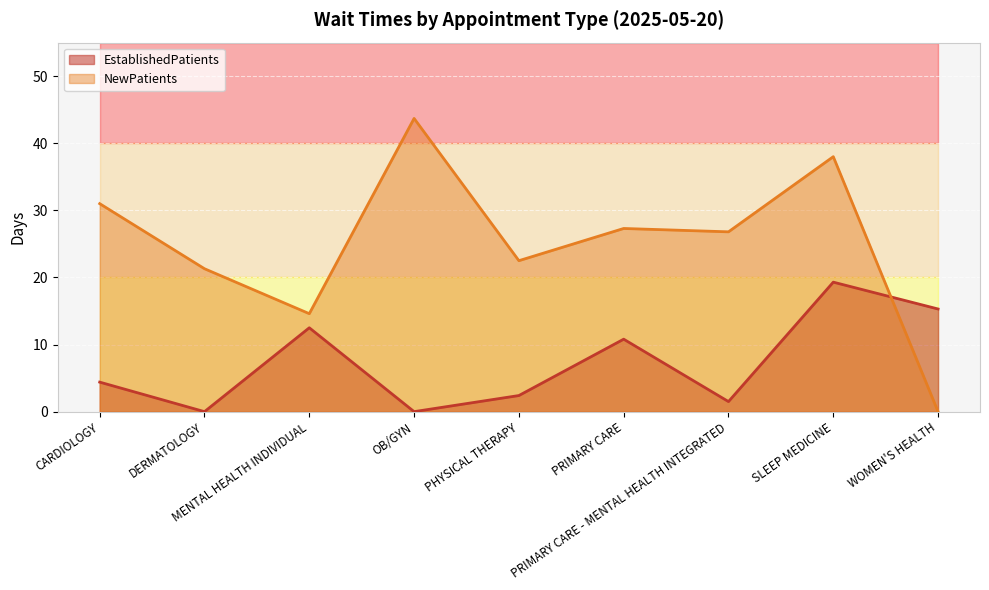

At which category is the sum across all series the highest?

SLEEP MEDICINE